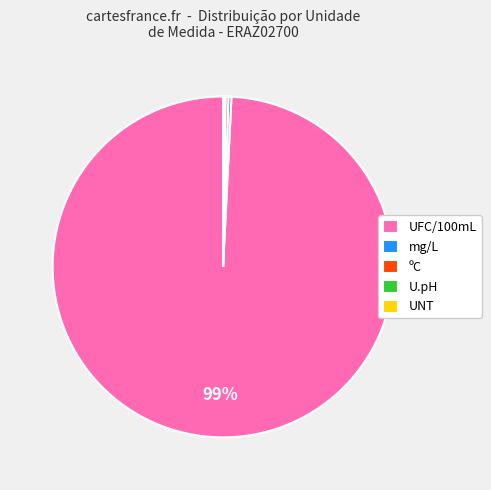

Which category has the biggest portion of the pie?

UFC/100mL